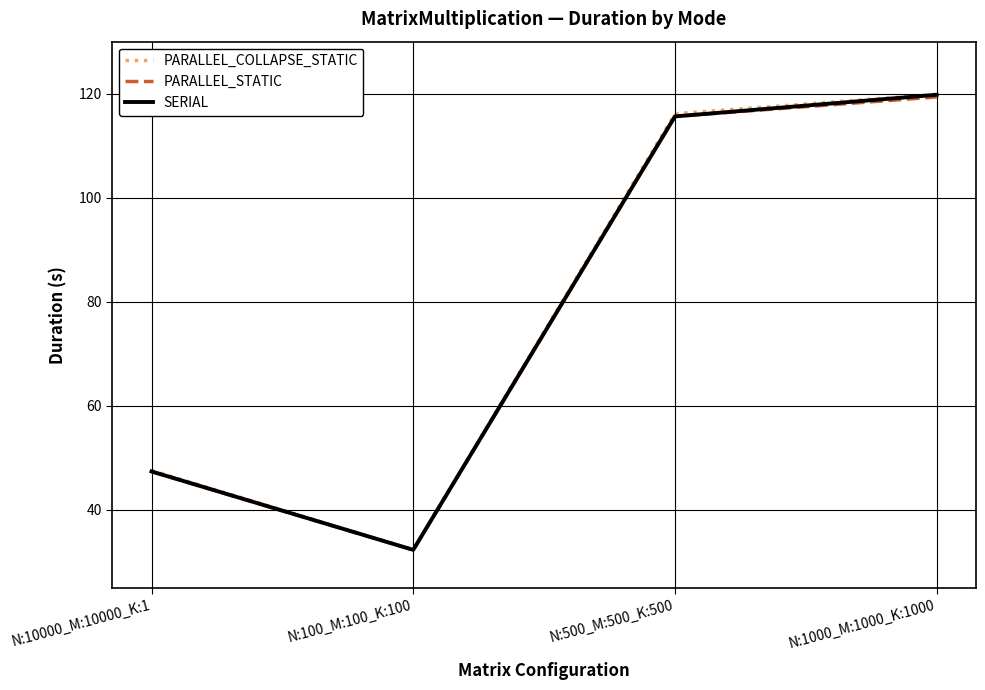

The value of PARALLEL_COLLAPSE_STATIC at N:500_M:500_K:500 is 116.2. True or false?

True